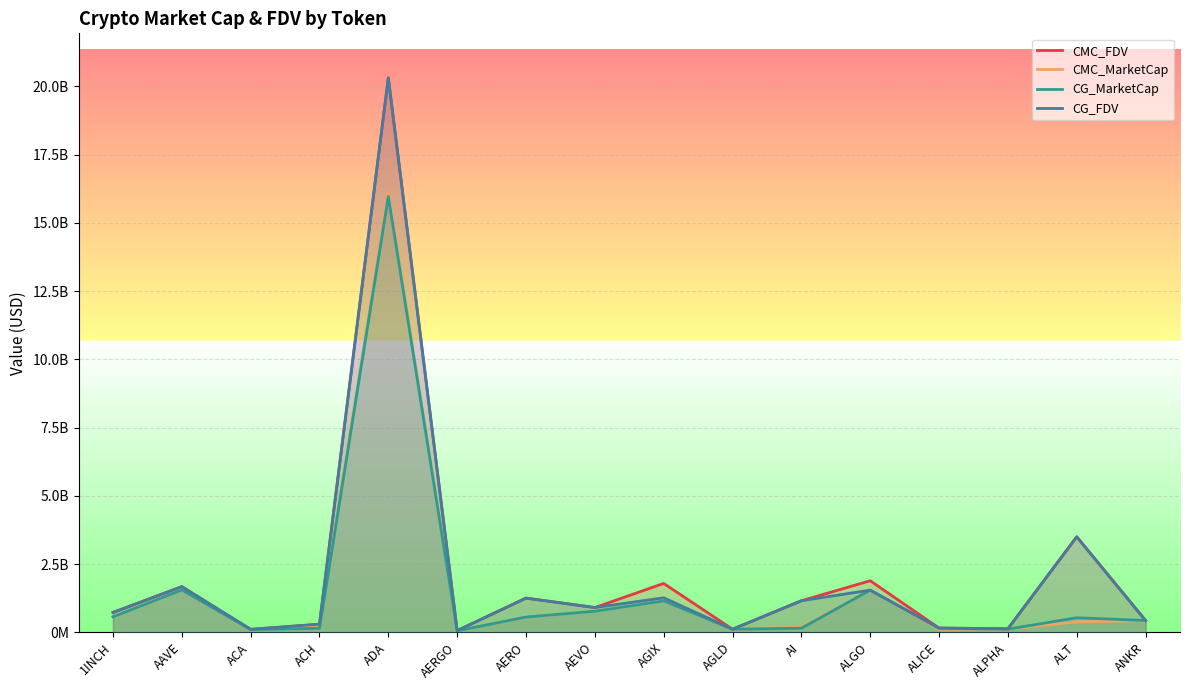

What is the minimum value for CG_MarketCap?

53716057.0